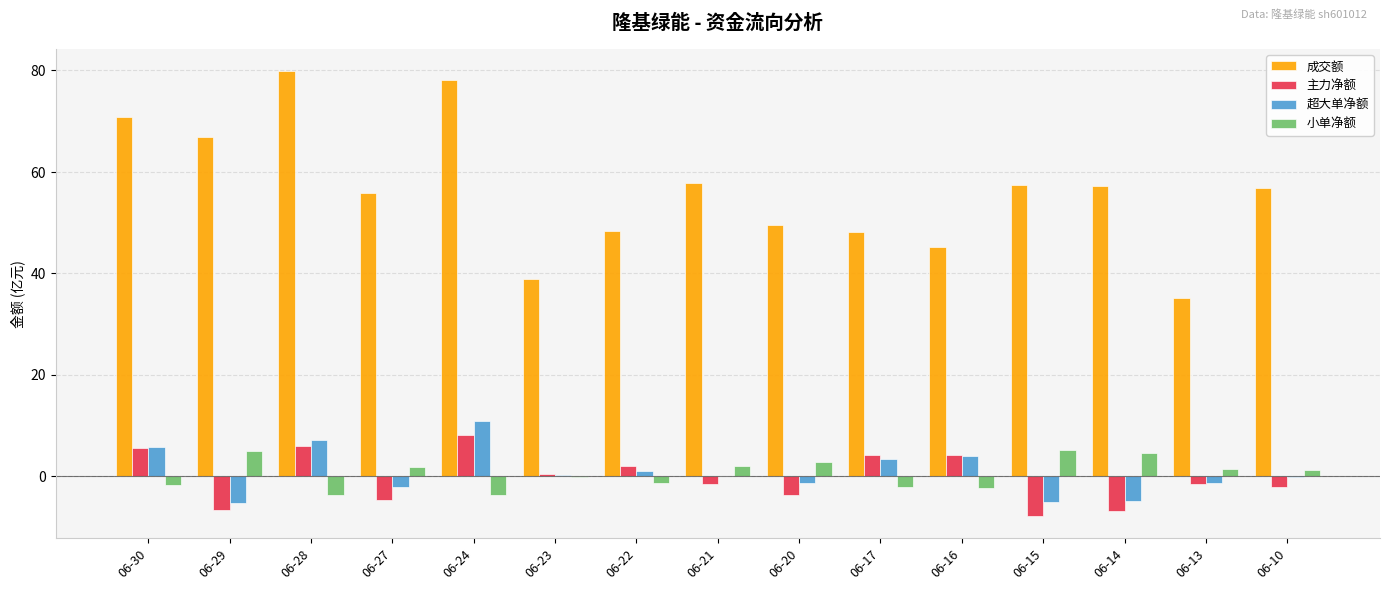

Is it true that 成交额 equals 88.6 at 06-29?

False